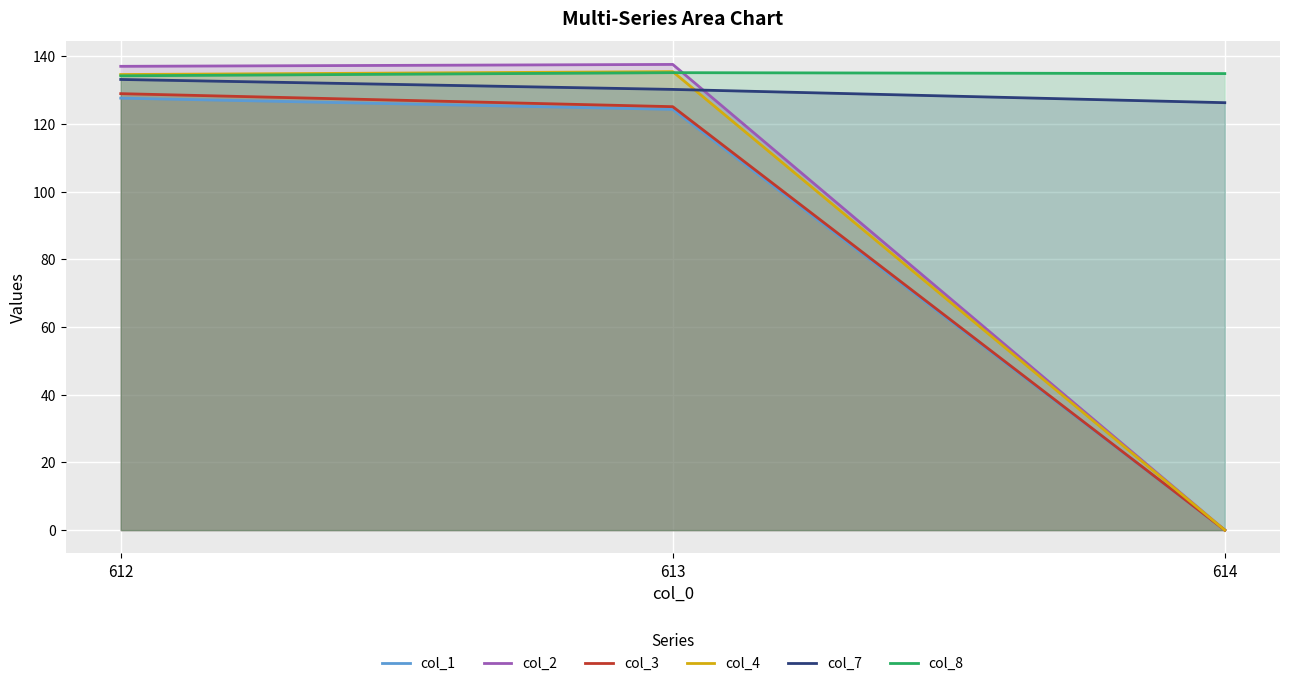

True or false: col_7 has a value of 178.2 at 612.

False